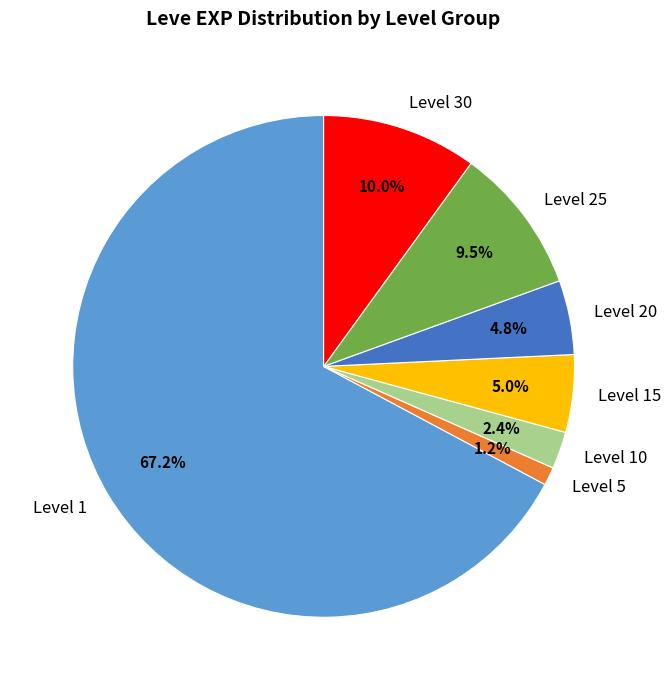

Is Level 15 the majority of the pie?

No